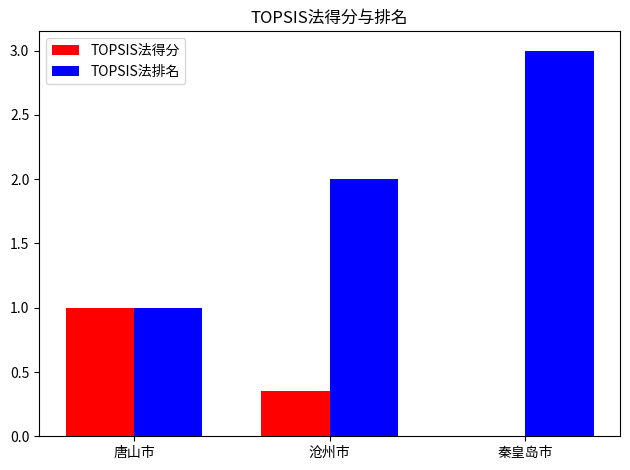

True or false: TOPSIS法排名 has a value of 3.0 at 秦皇岛市.

True